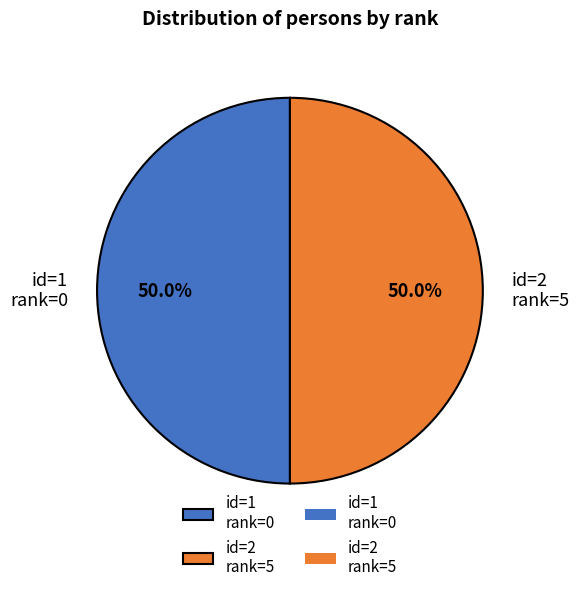

To the nearest percent, what is the difference between the largest and smallest slice percentages?

0%